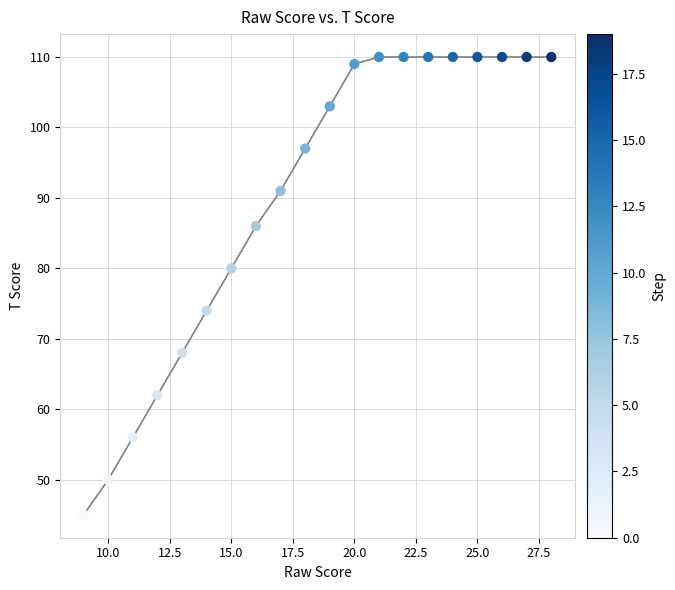

What is the range of X values (max minus min)?

19